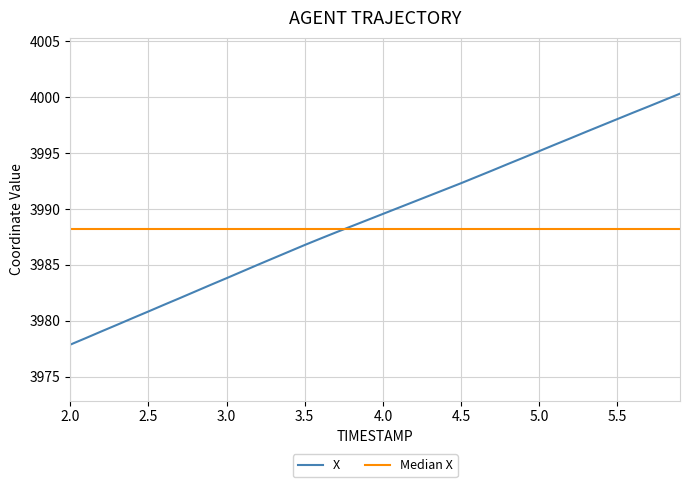

True or false: the data shows 3980.8 at 2.5.

True